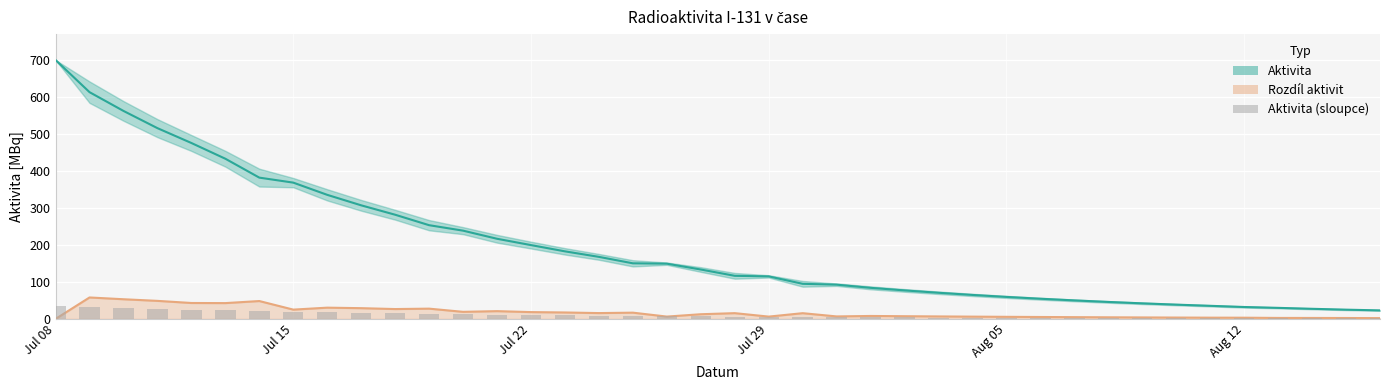

What is the value of the 15th bar from the left?

10.4